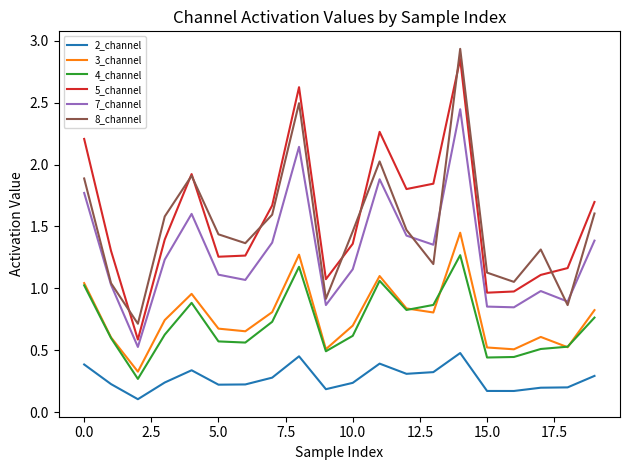

How many lines are shown in the chart?

6